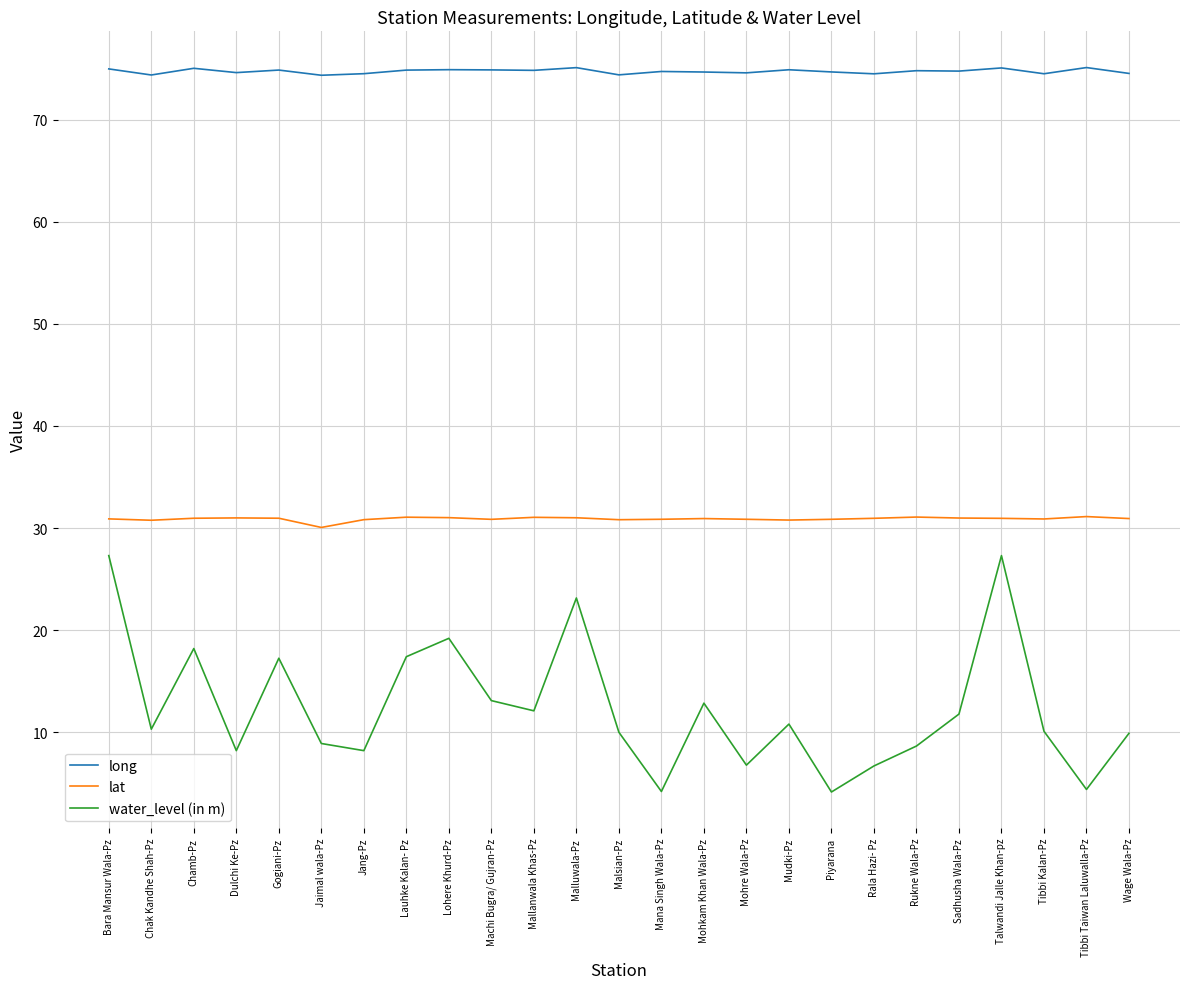

What are all the series names shown in the legend?

long, lat, water_level (in m)